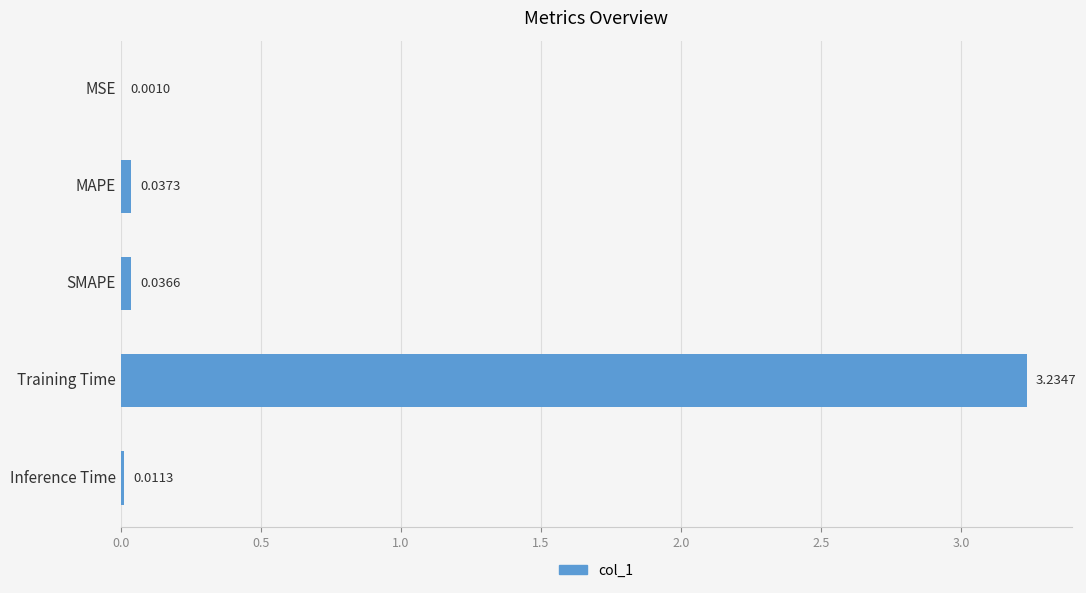

At which category does the chart reach its peak across all series?

Training Time